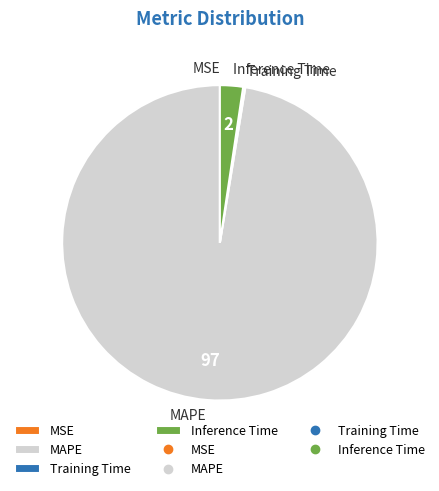

Is there any slice that represents more than half of the pie?

Yes